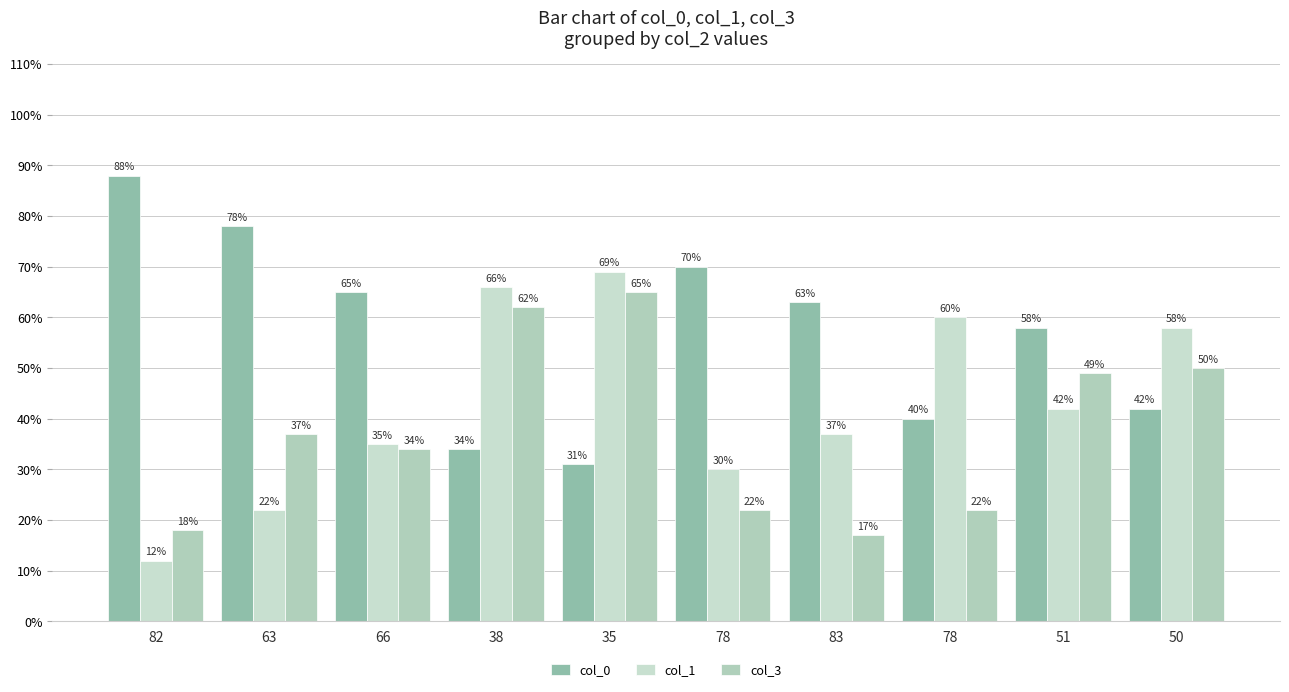

Between 83 and 50, which is larger?

83